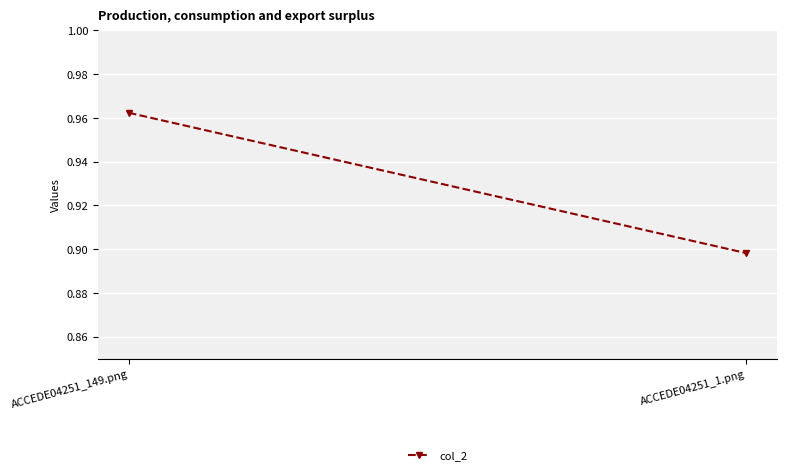

Reading left to right, extract all data points from this chart.

1.0	0.9